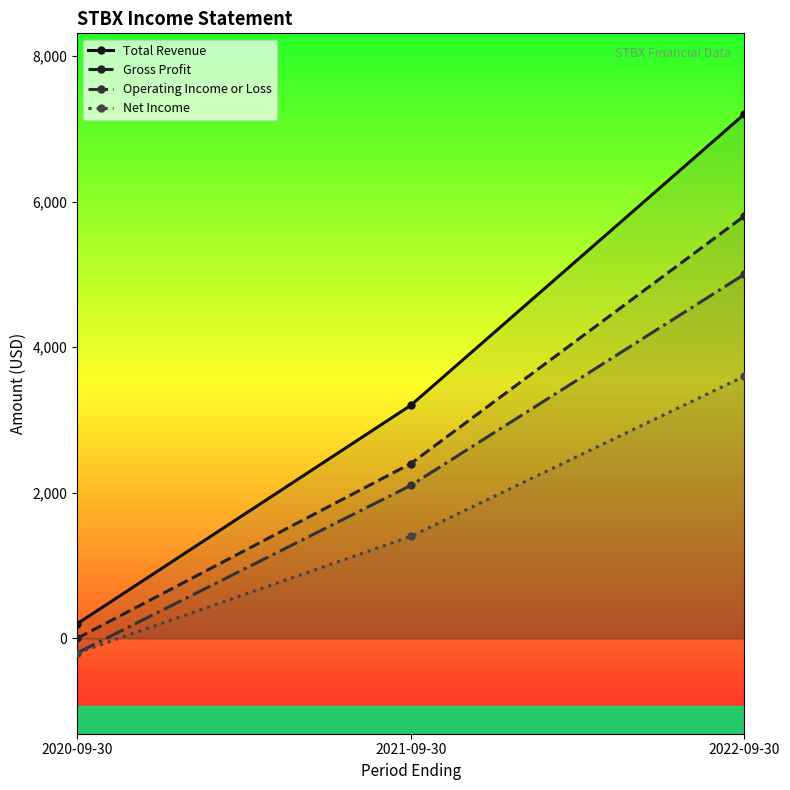

What is the value of the Total Revenue point at the 3rd from the left?

7200